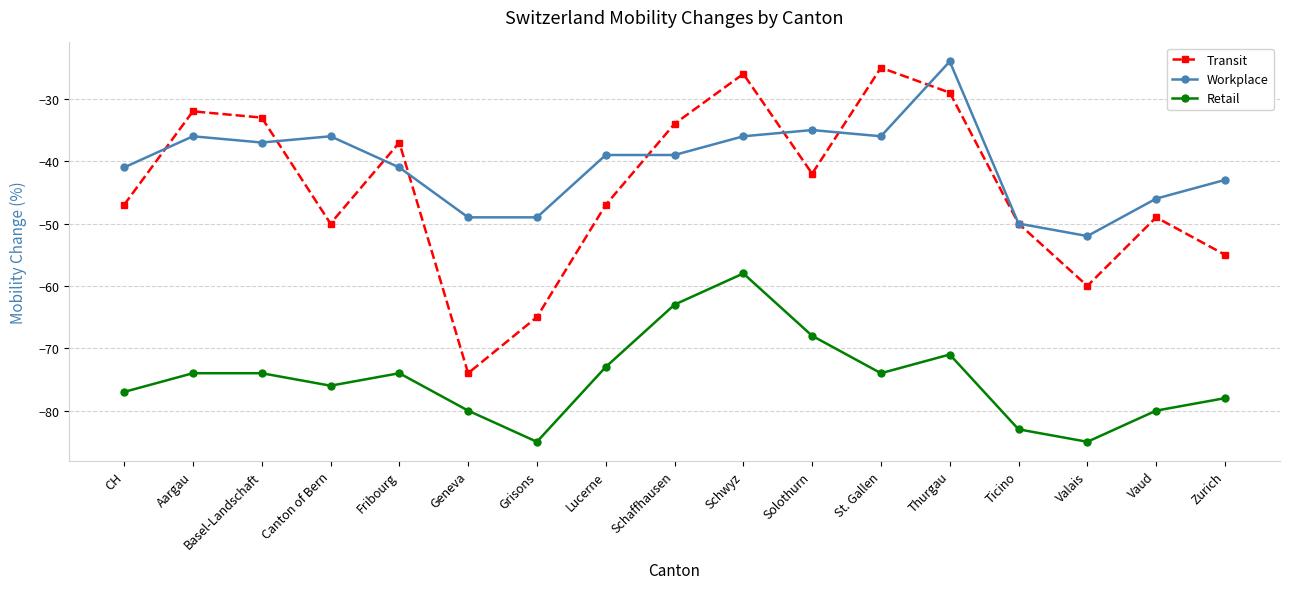

True or false: Retail has more than 0 interior local peaks.

True